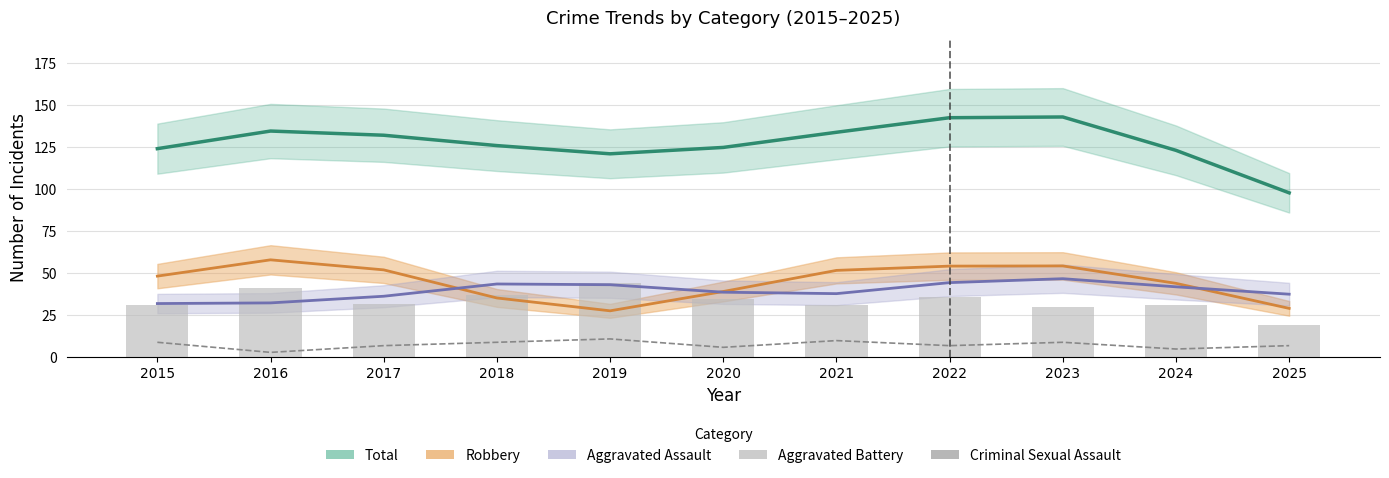

What is the total value across all series at 2021?

264.4